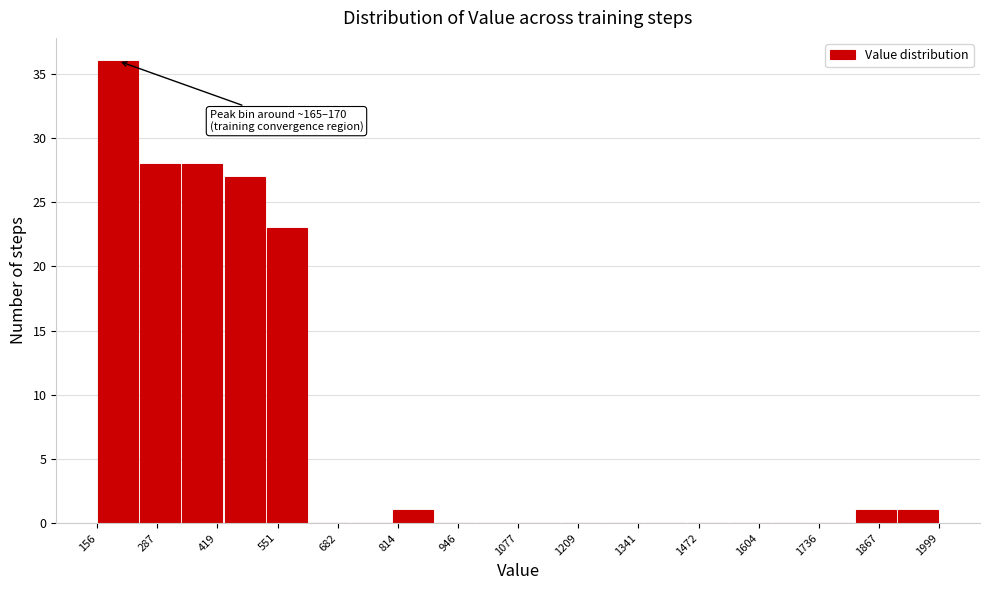

Over which range of the x-axis is the bar tallest?

160 to 240